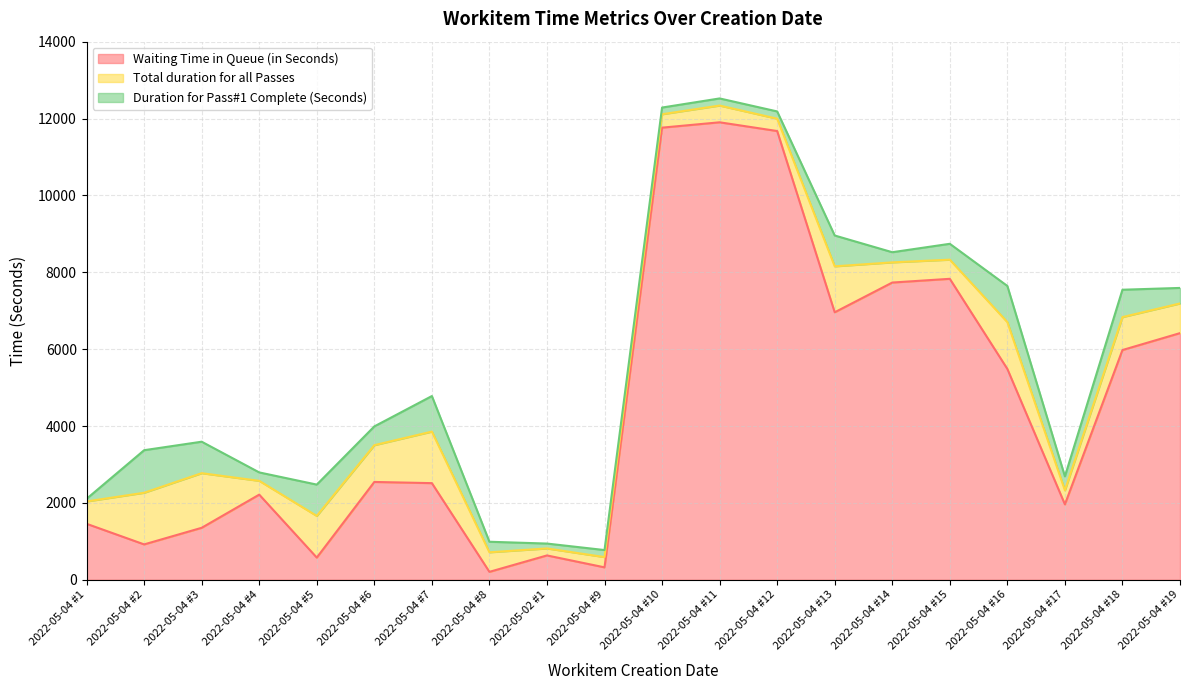

The value of Duration for Pass#1 Complete (Seconds) at 2022-05-04 #9 is 312. True or false?

False